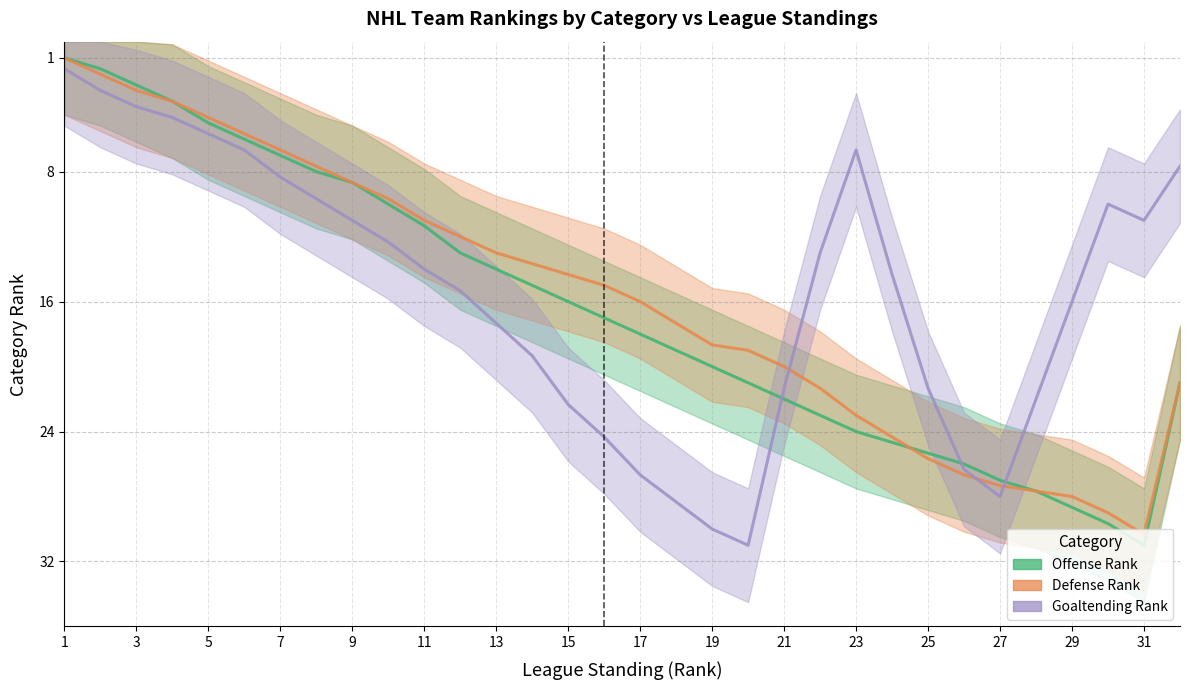

Is it true that Offense Rank equals 18 at 17?

True